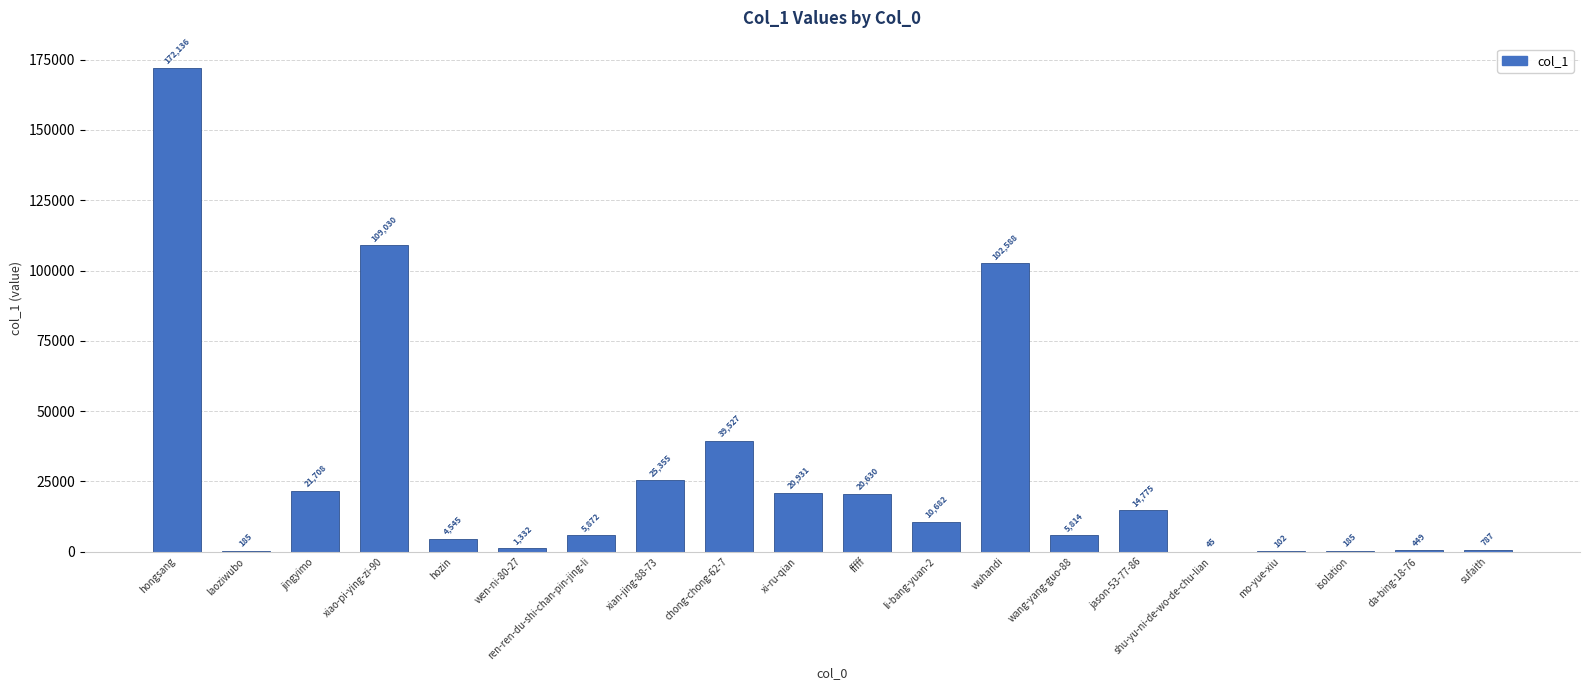

Which label corresponds to the largest value in the chart?

hongsang